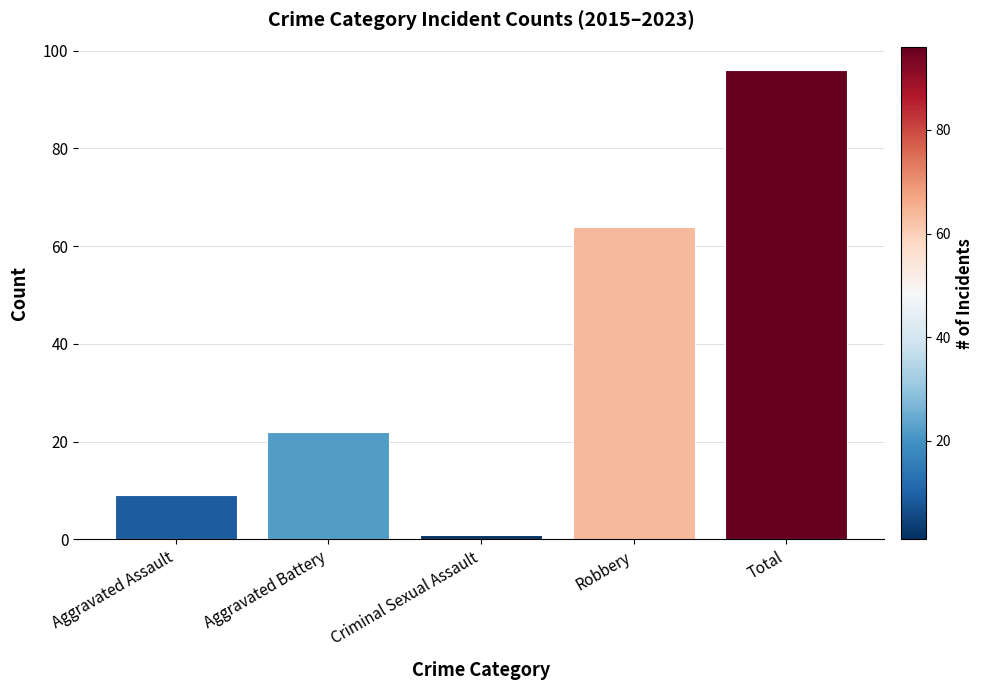

The value at Criminal Sexual Assault is 1. True or false?

True